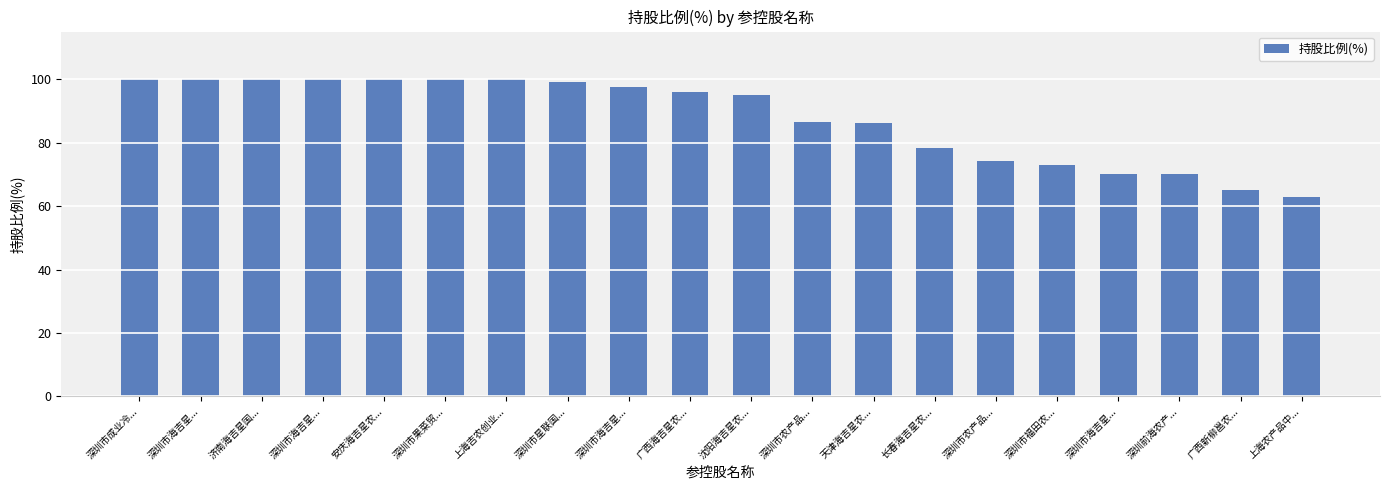

What is the label of the 4th bar from the left?

深圳市海吉星...